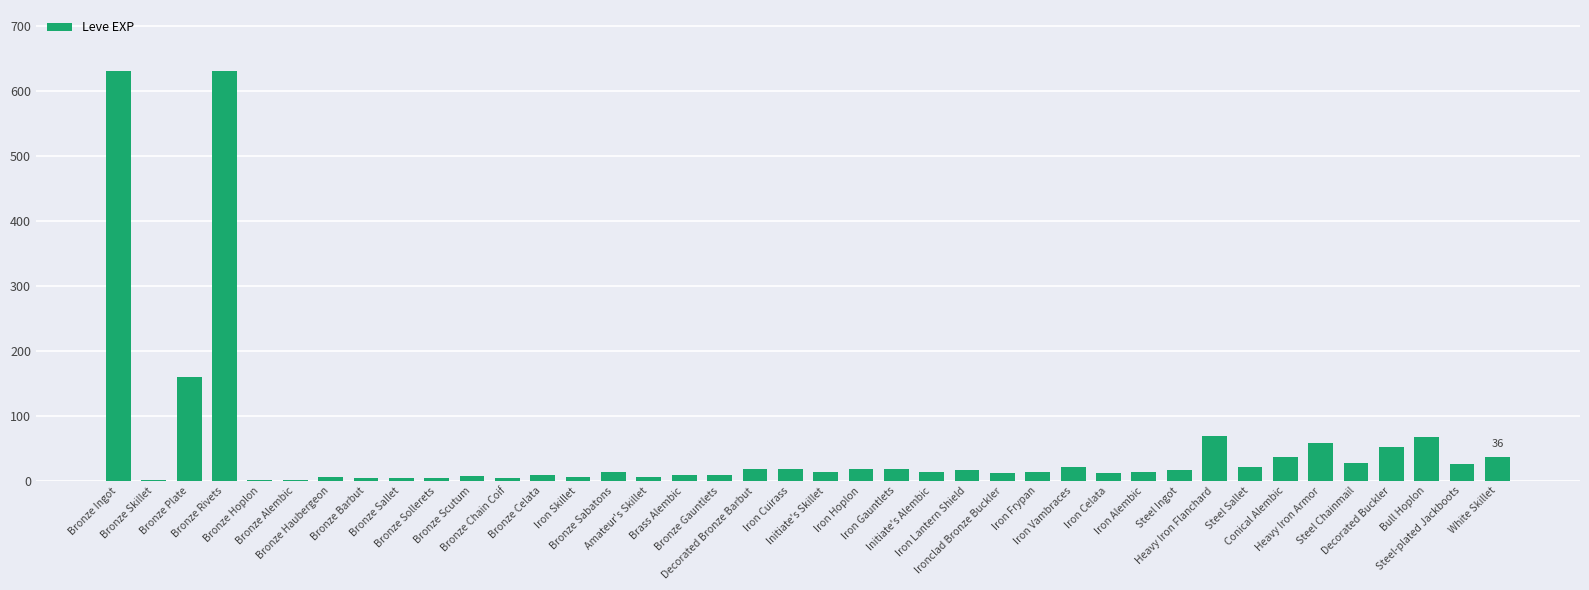

What is the maximum value shown in the chart?

630